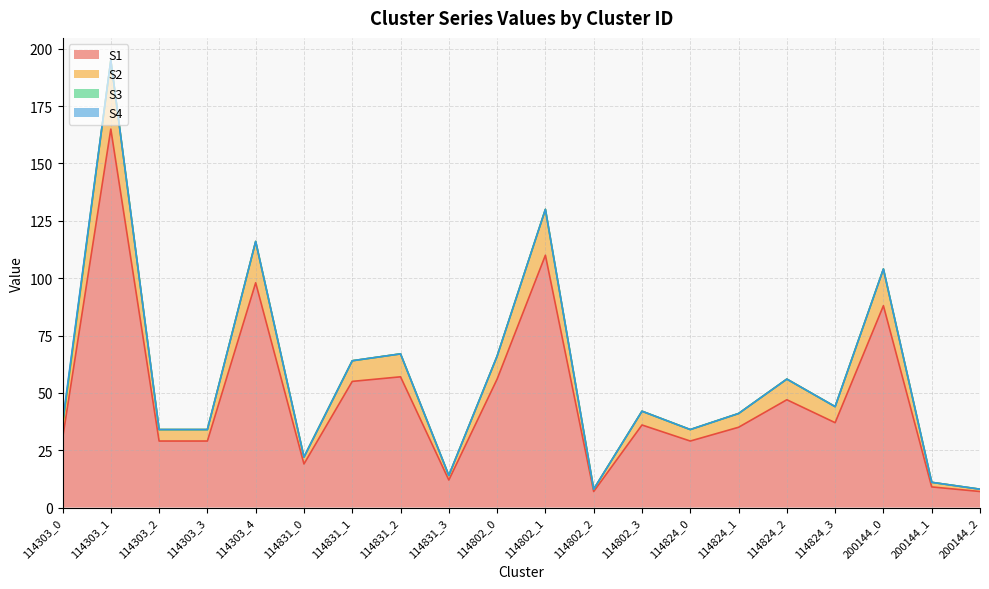

Between 200144_1 and 114303_4, which is larger?

114303_4